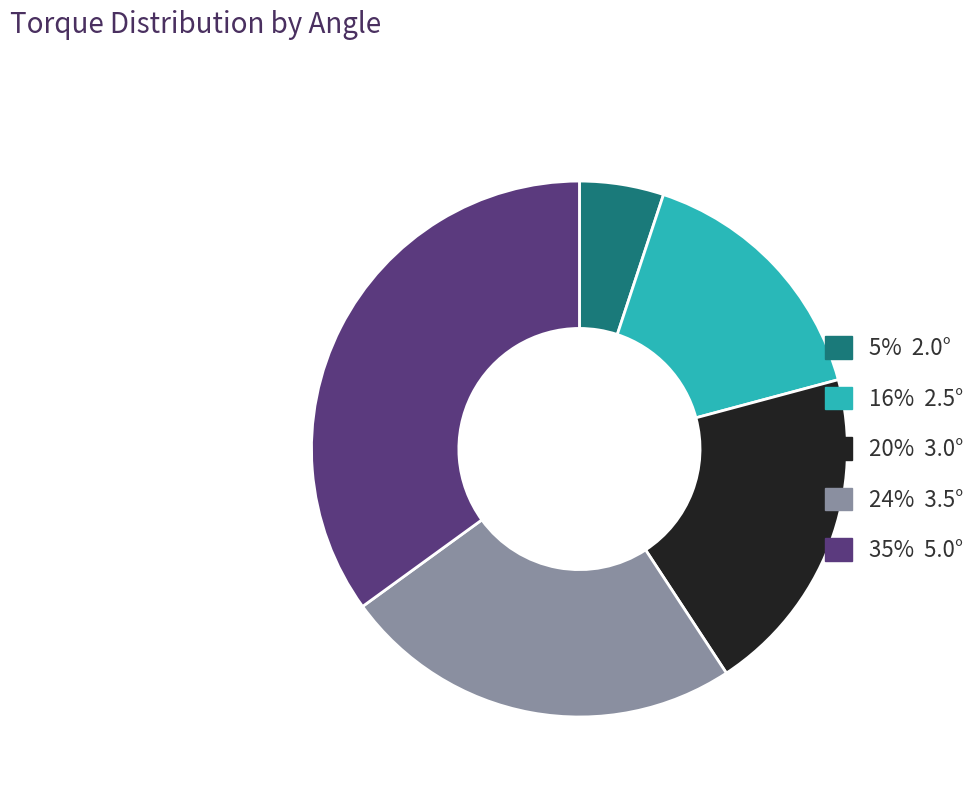

How many segments does this pie chart have?

5